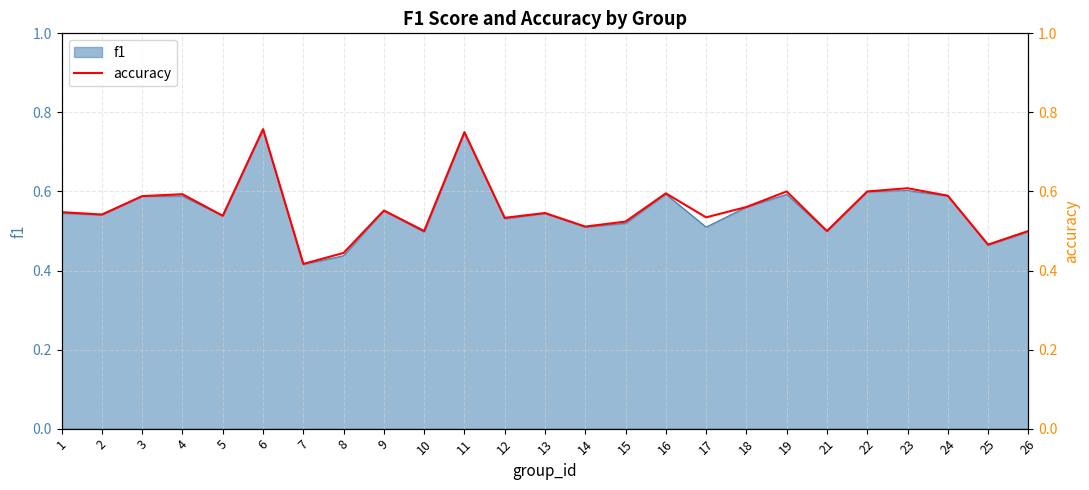

What is the sum of the values at 25 and 9?

1.0